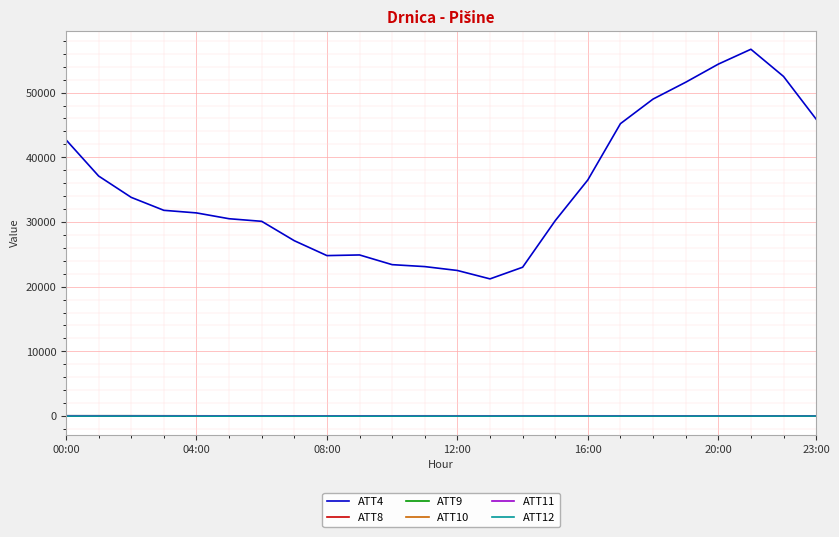

What is the average value of the ATT4 series?

35391.7